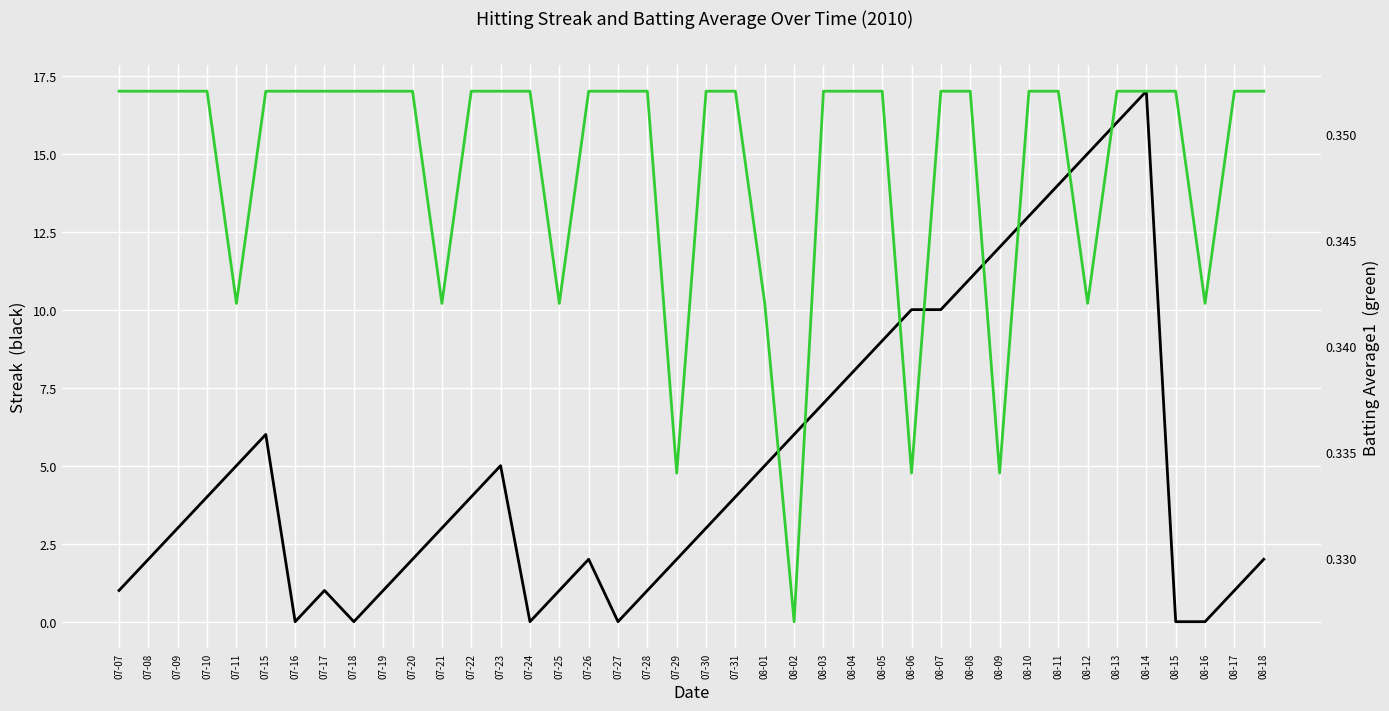

Which series ends up on top after the final intersection of Streak and Batting Average1?

Streak